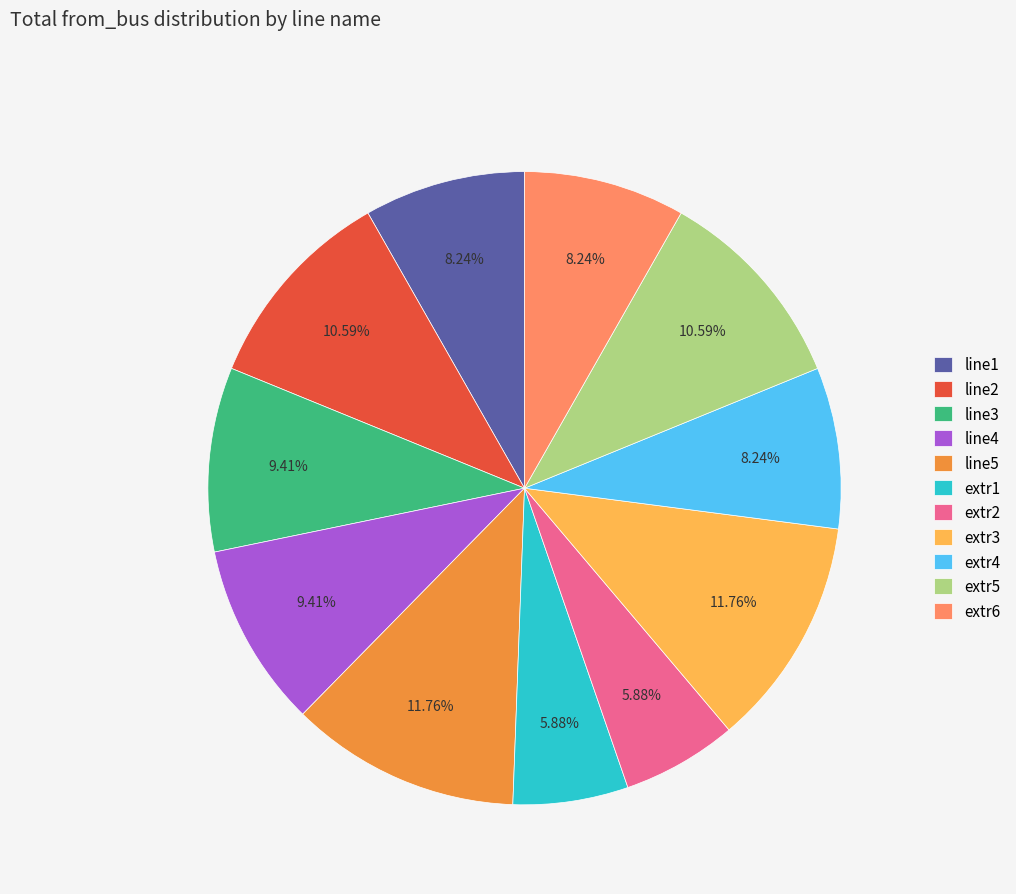

How many segments does this pie chart have?

11